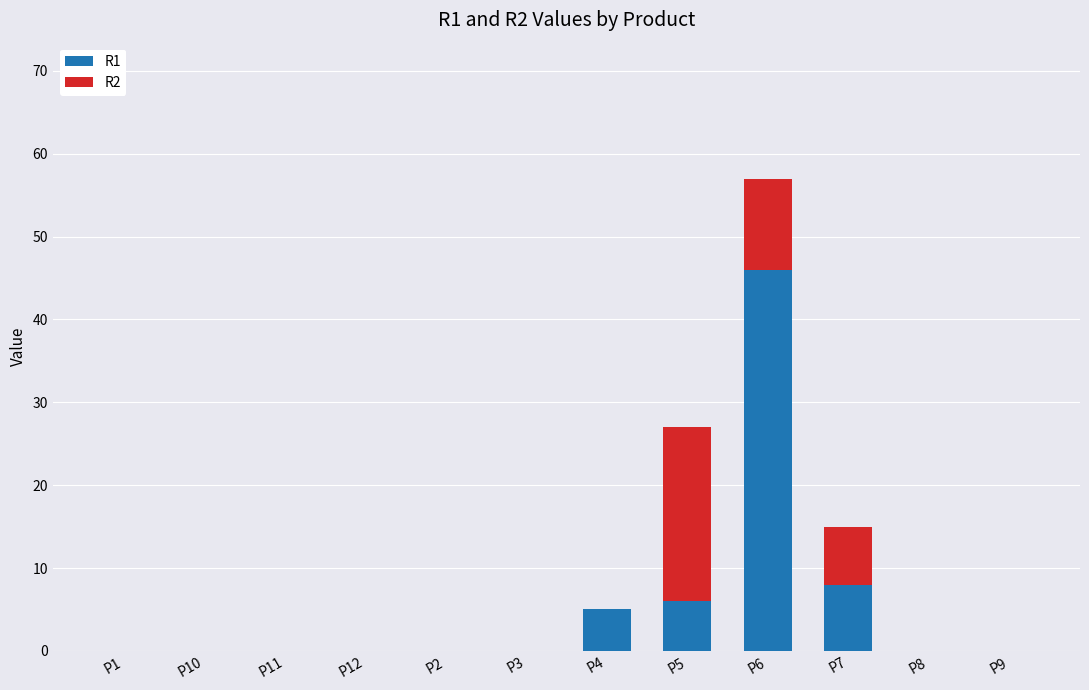

The R1 series shows -30 at P3. True or false?

False